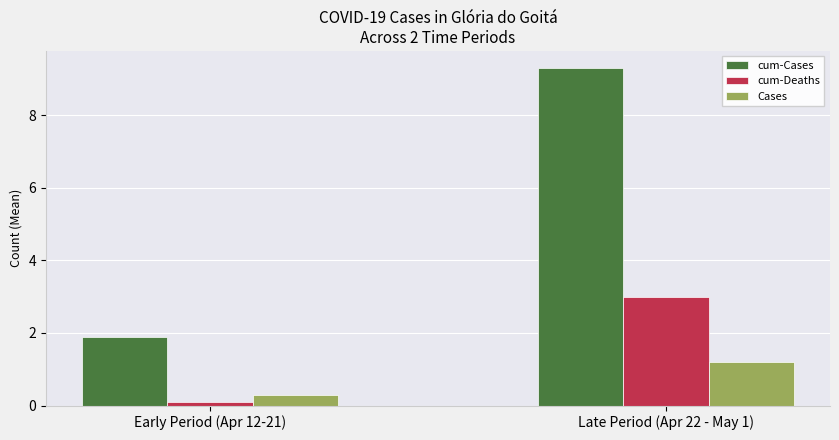

What is the maximum value shown in the chart?

9.3